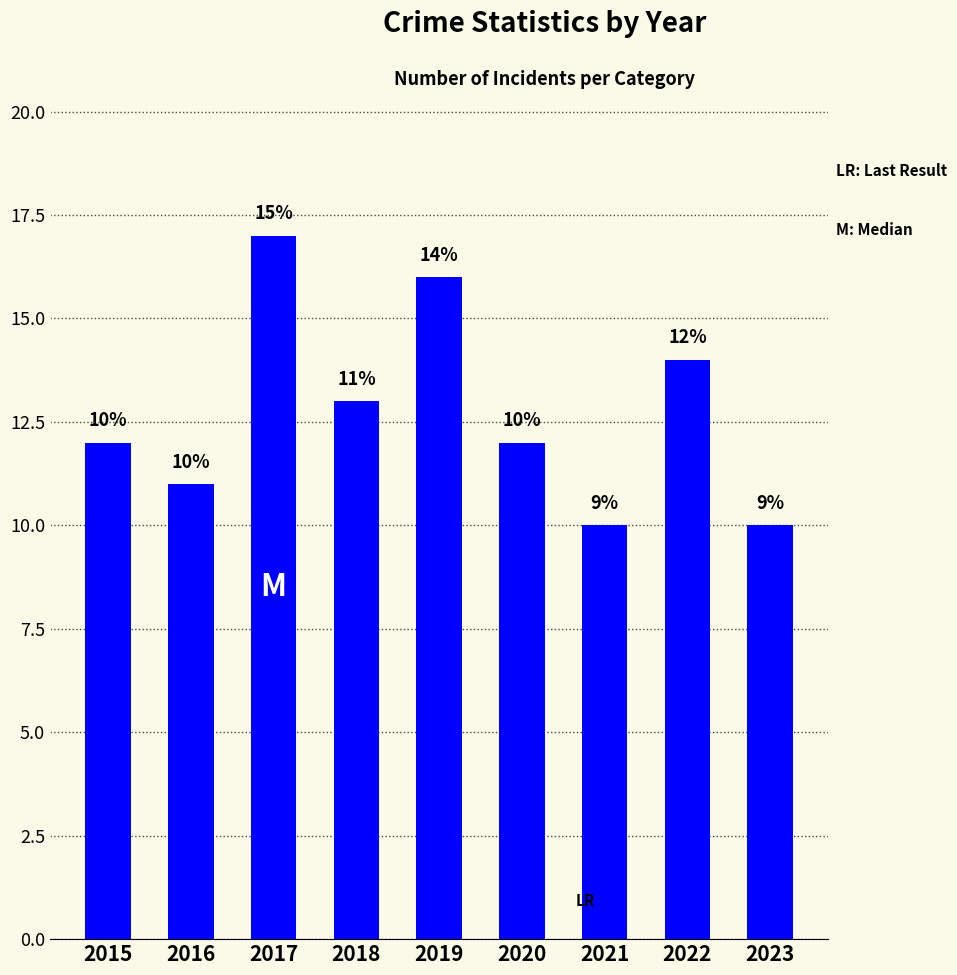

What value does the data have at 2017?

17